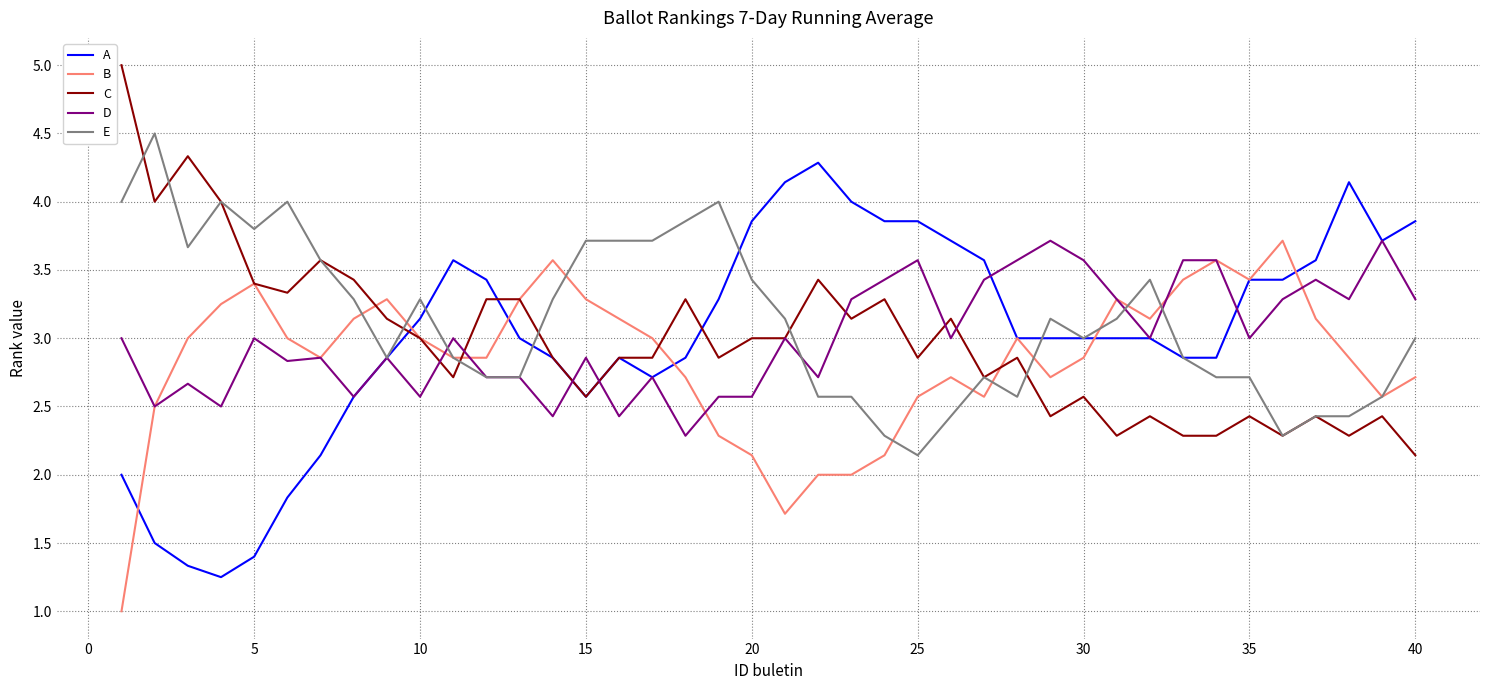

What is the sum of all A values?

121.3